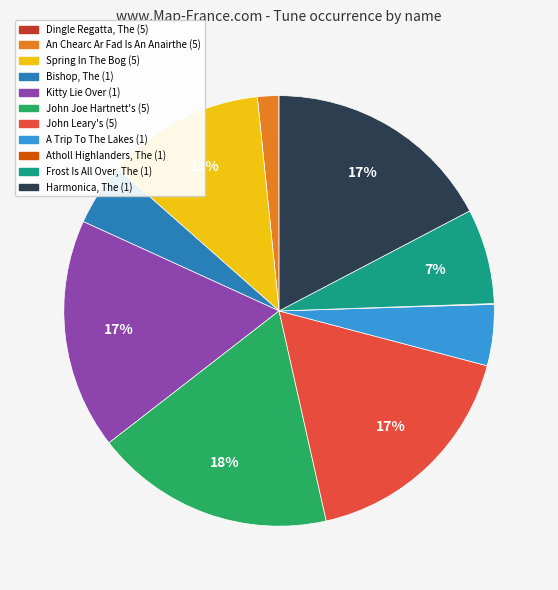

Approximately how many times larger is the value at Spring In The Bog (5) compared to Frost Is All Over, The (1)?

1.7